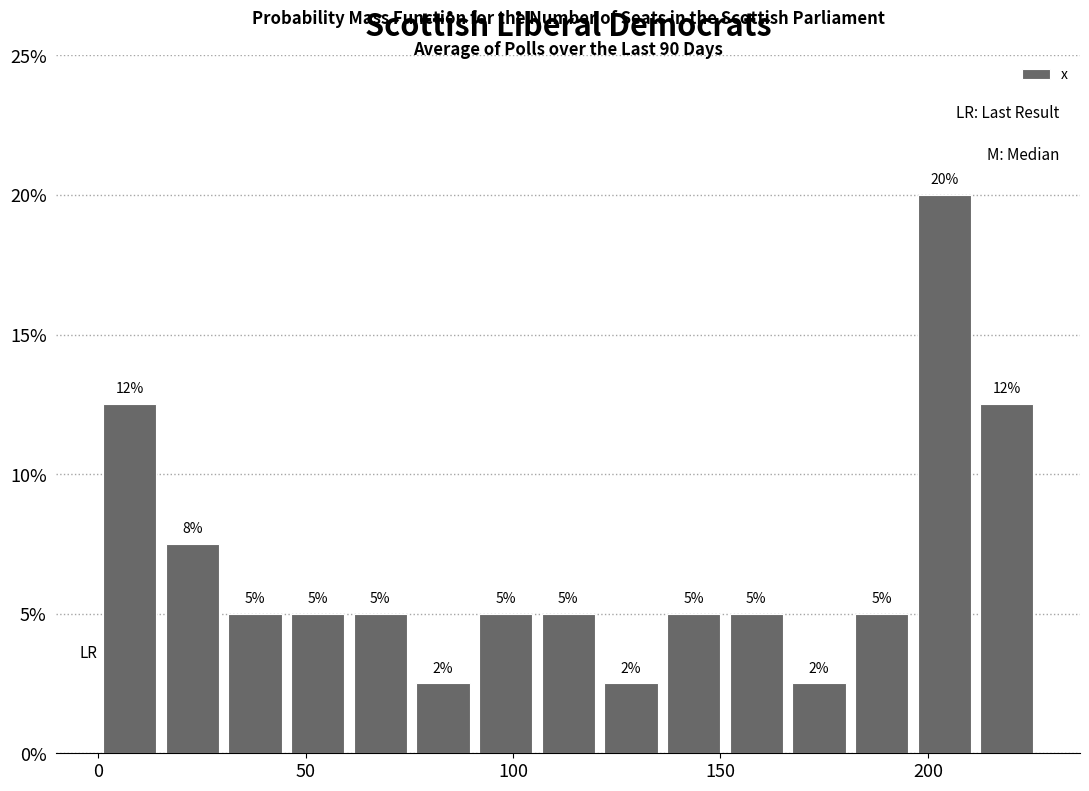

Around what value on the x-axis is the tallest bar? Give the approximate position of its centre, as read against the axis.

205